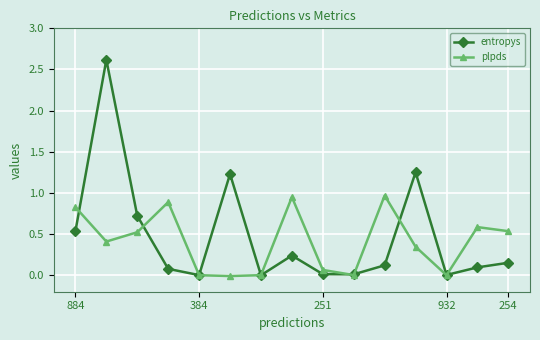

Count the number of data series in this chart.

2